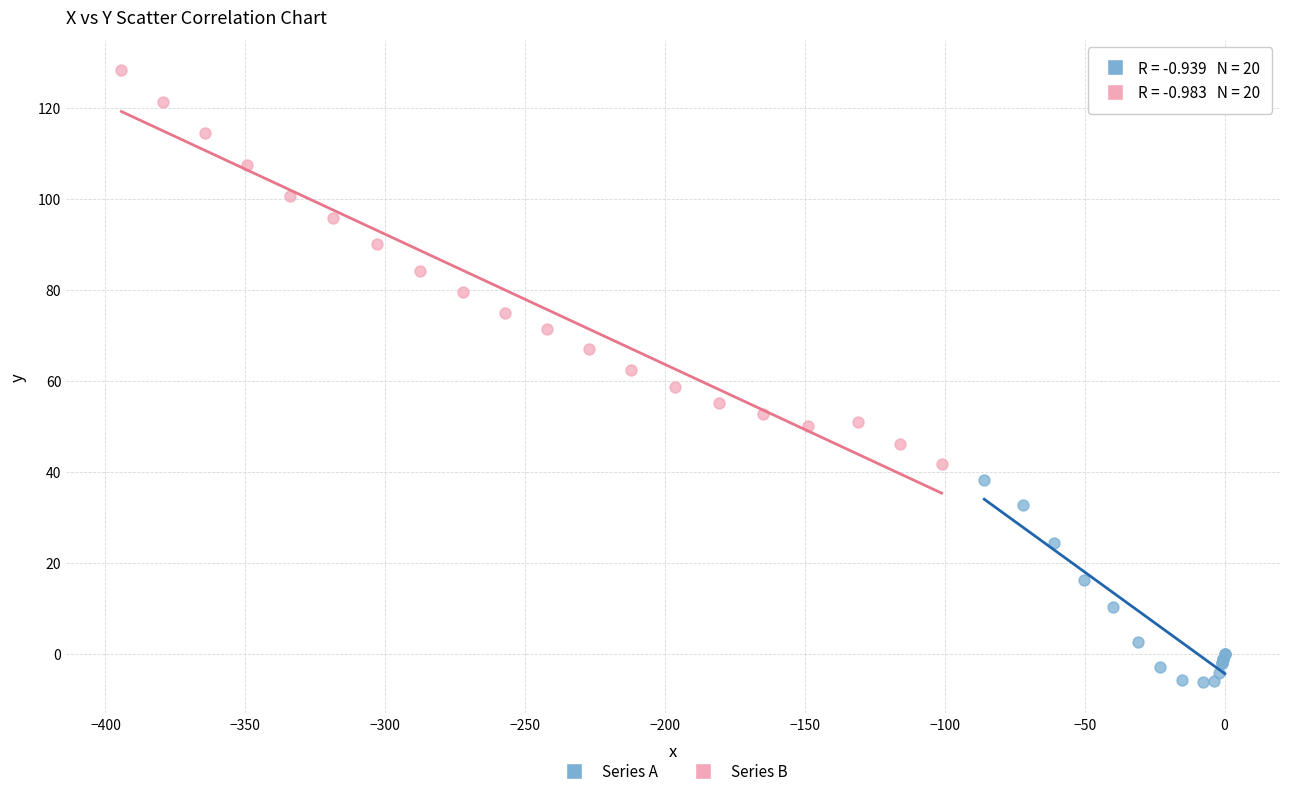

What are all the series names shown in the legend?

Series A, Series B